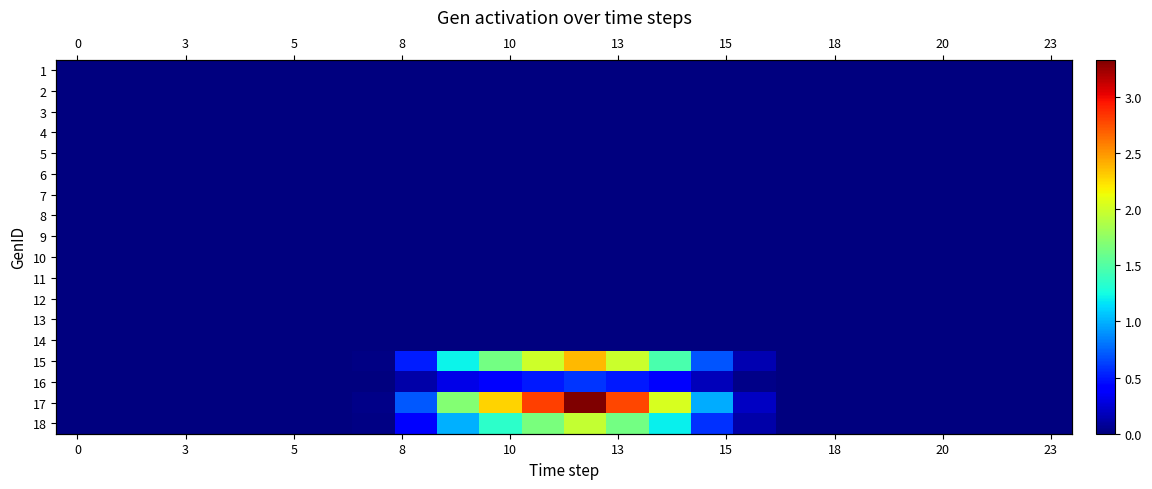

What is the greatest value displayed?

3.3